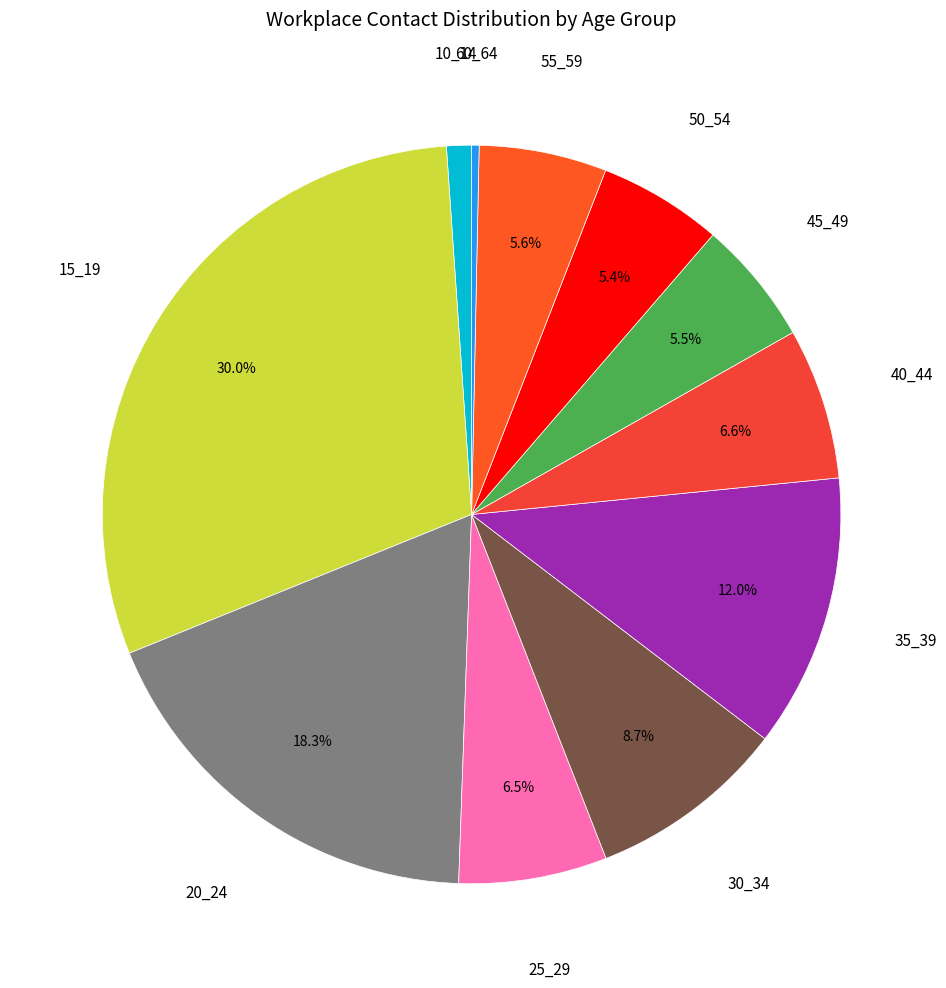

What is the smallest slice in the pie chart?

60_64